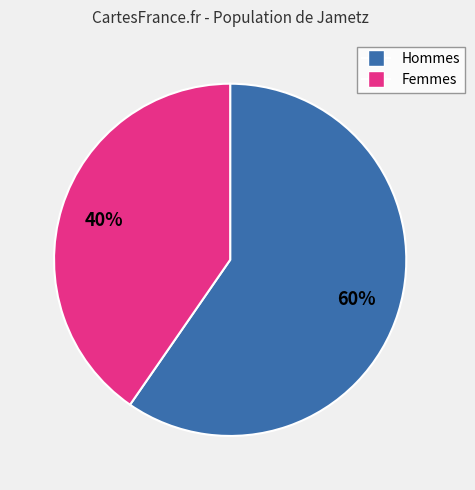

Is there a majority slice in this chart?

Yes